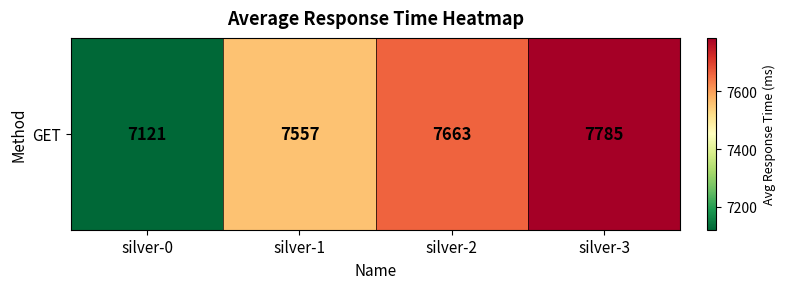

How many values are between 7557 and 7785?

3